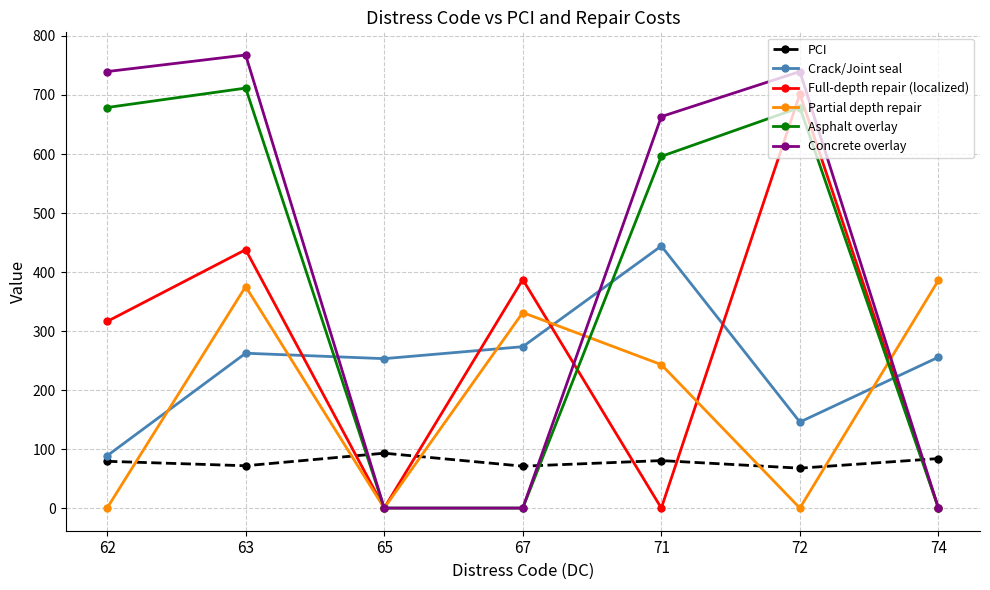

Count the number of data series in this chart.

6